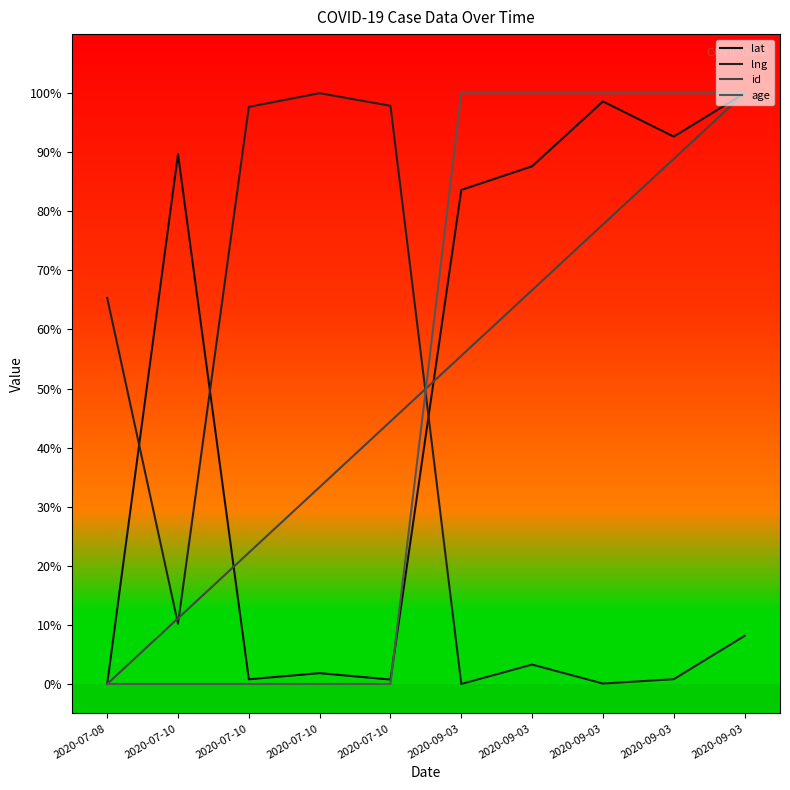

Is this an area chart (filled region under the line)?

No